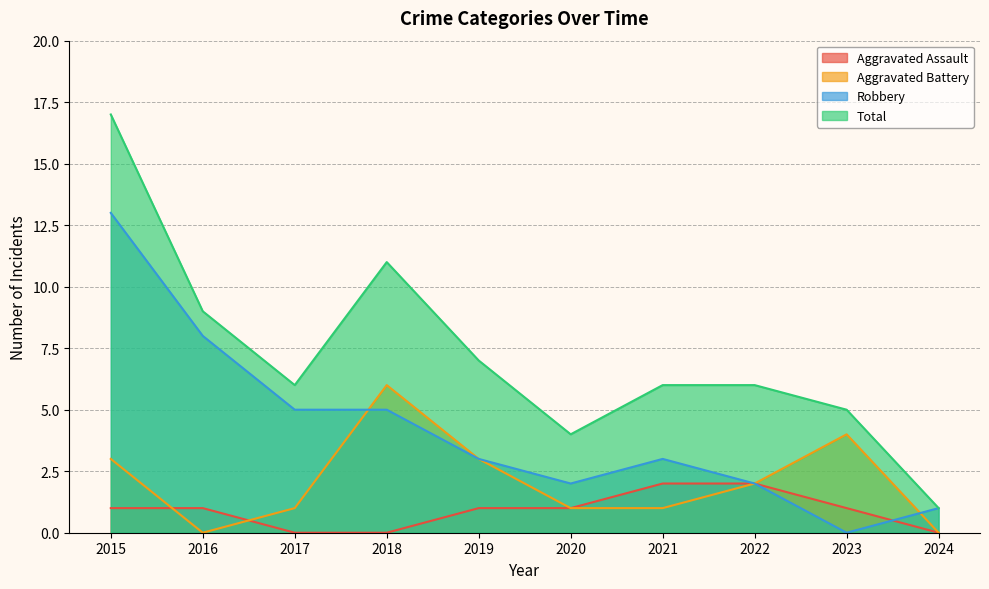

How many lines are shown in the chart?

4